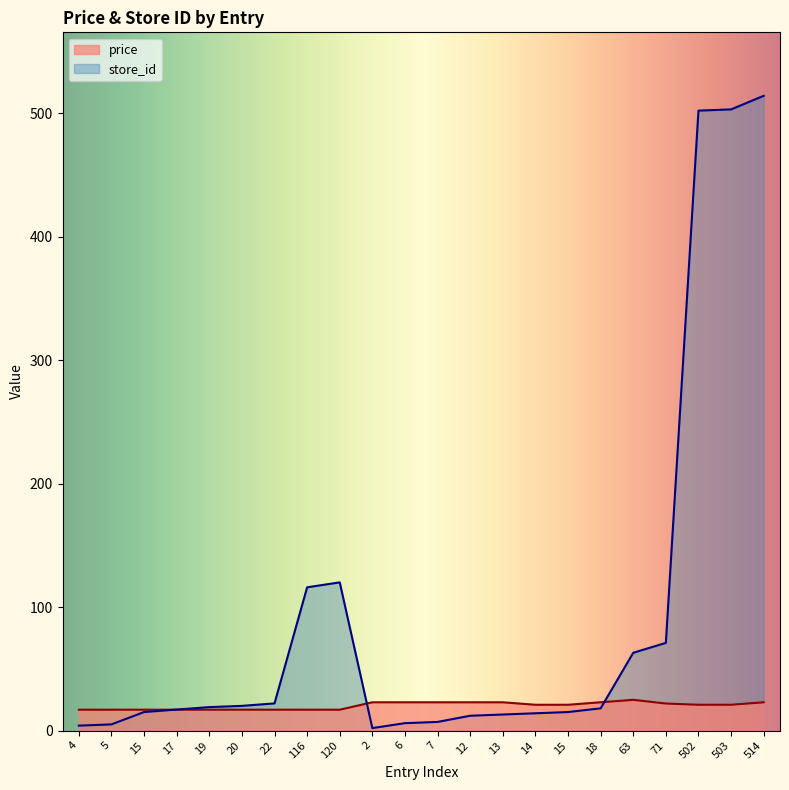

What value does the avg_price series have at 6?

22.9